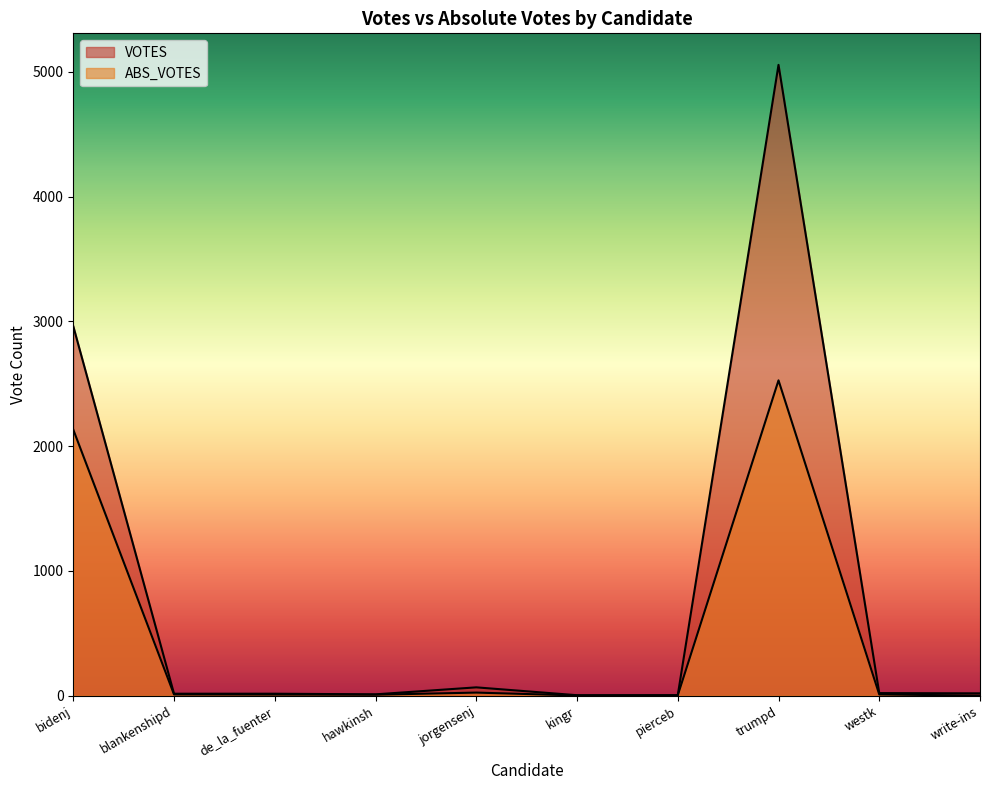

The value of VOTES at westk is 6. True or false?

False